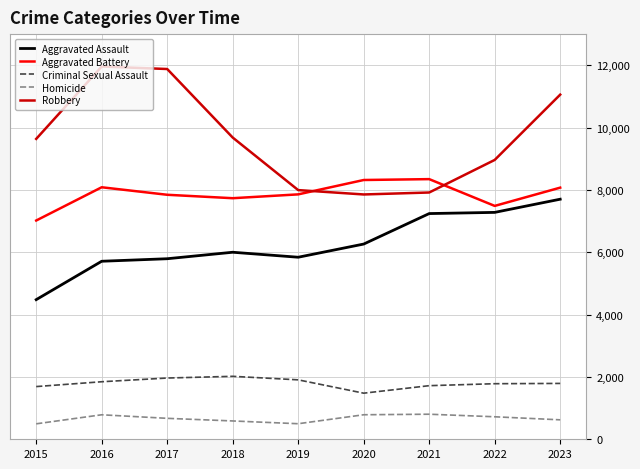

Where is Robbery nearest to the value 9907?

2018